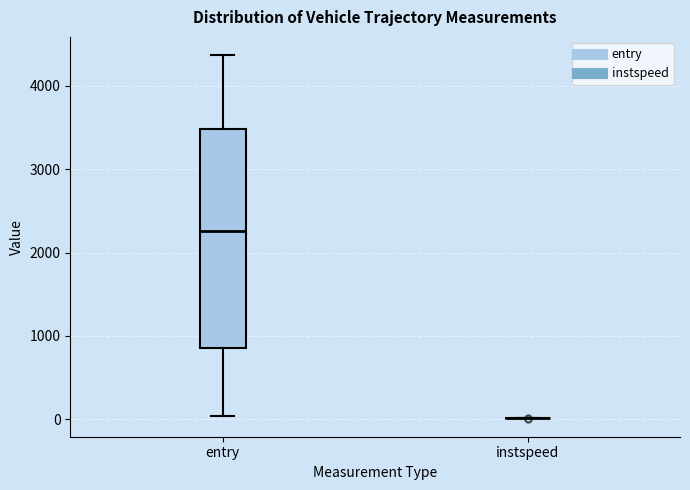

Reading left to right, transcribe this box plot: for each box, give where its median line is, the range the box spans, and where its two whiskers end, as read against the y-axis. The values are not printed on the chart, so give them approximately, as read against the axis.

entry: median 2300, box 900 to 3500, whiskers 0 to 4400
instspeed: box collapsed to a line at 0, whiskers 0 to 0